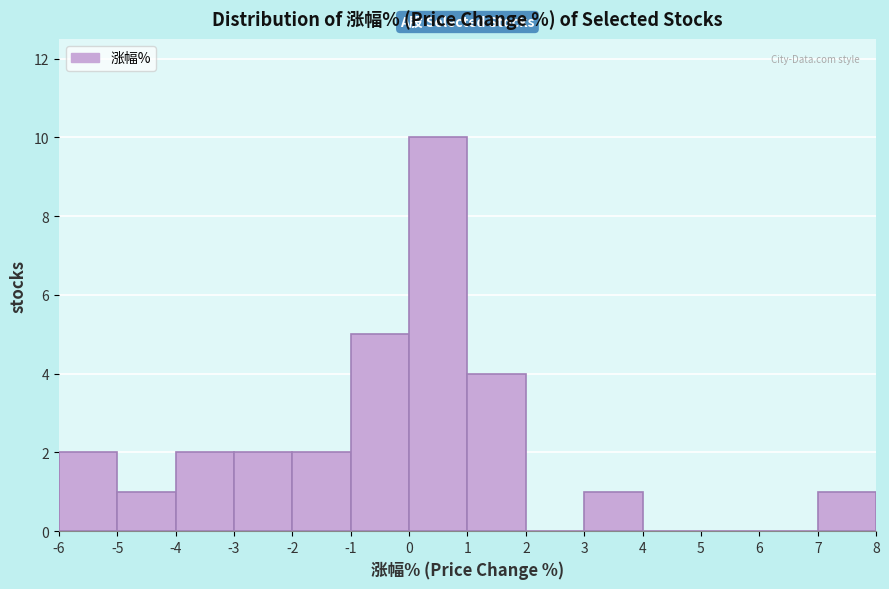

Reading left to right, list every bar in this chart as the range it spans on the x-axis followed by its height. The values are not printed on the chart, so give them approximately, as read against the axis.

-6 to -5: 2
-5 to -4: 1
-4 to -3: 2
-3 to -2: 2
-2 to -1: 2
-1 to 0: 5
0 to 1: 10
1 to 2: 4
2 to 3: 0
3 to 4: 1
4 to 5: 0
5 to 6: 0
6 to 7: 0
7 to 8: 1